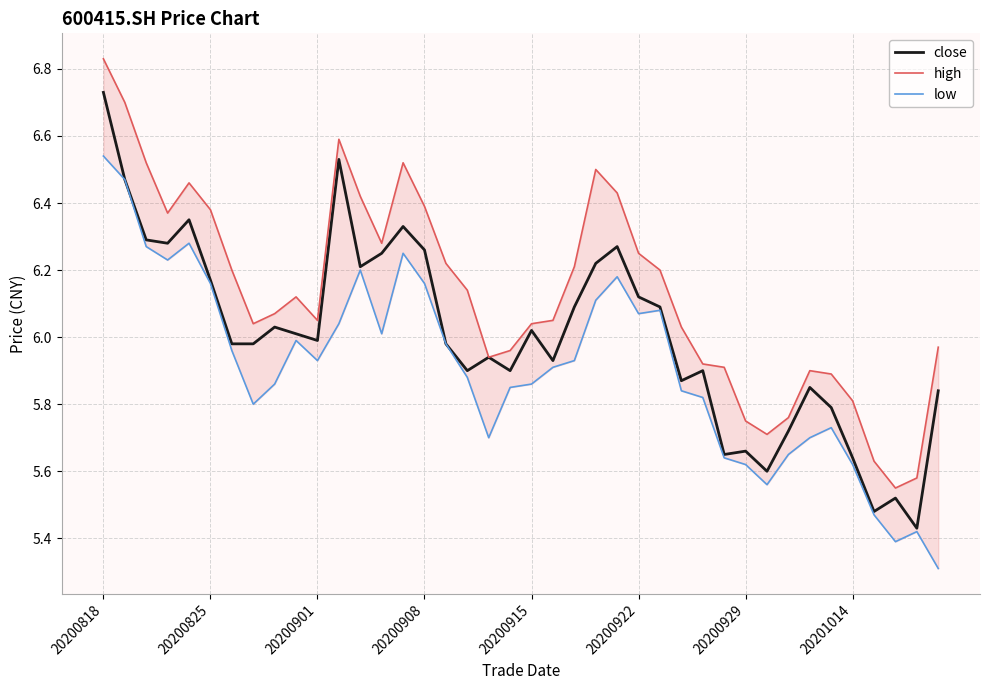

Reading left to right, transcribe all the data shown in this chart.

close: 6.7	6.5	6.3	6.3	6.3	6.2	6.0	6.0	6.0	6.0	6.0	6.5	6.2	6.2	6.3	6.3	6.0	5.9	5.9	5.9	6.0	5.9	6.1	6.2	6.3	6.1	6.1	5.9	5.9	5.7	5.7	5.6	5.7	5.8	5.8	5.6	5.5	5.5	5.4	5.8
high: 6.8	6.7	6.5	6.4	6.5	6.4	6.2	6.0	6.1	6.1	6.0	6.6	6.4	6.3	6.5	6.4	6.2	6.1	5.9	6.0	6.0	6.0	6.2	6.5	6.4	6.2	6.2	6.0	5.9	5.9	5.8	5.7	5.8	5.9	5.9	5.8	5.6	5.5	5.6	6.0
low: 6.5	6.5	6.3	6.2	6.3	6.2	6.0	5.8	5.9	6.0	5.9	6.0	6.2	6.0	6.2	6.2	6.0	5.9	5.7	5.8	5.9	5.9	5.9	6.1	6.2	6.1	6.1	5.8	5.8	5.6	5.6	5.6	5.7	5.7	5.7	5.6	5.5	5.4	5.4	5.3